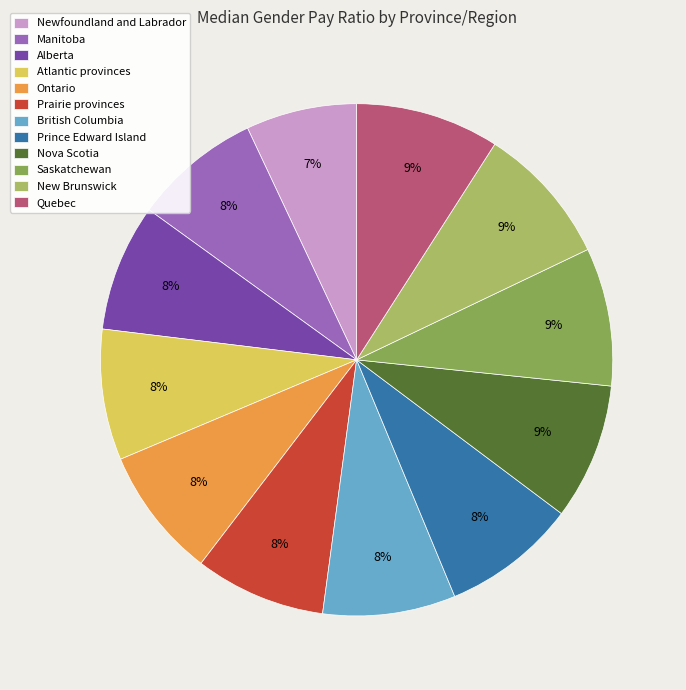

To the nearest percent, what portion does Saskatchewan represent?

9%